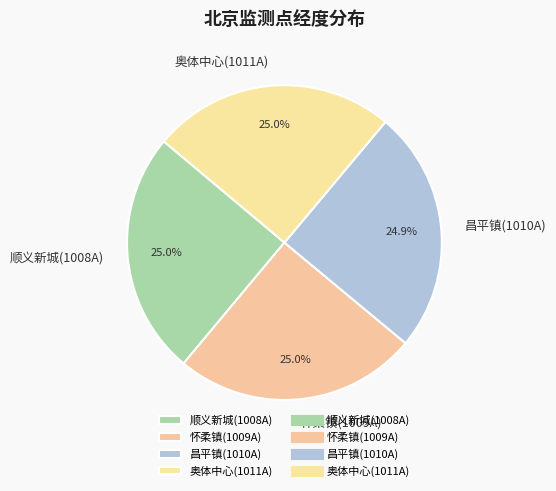

What percentage is NOT represented by 怀柔镇(1009A)?

75.0%